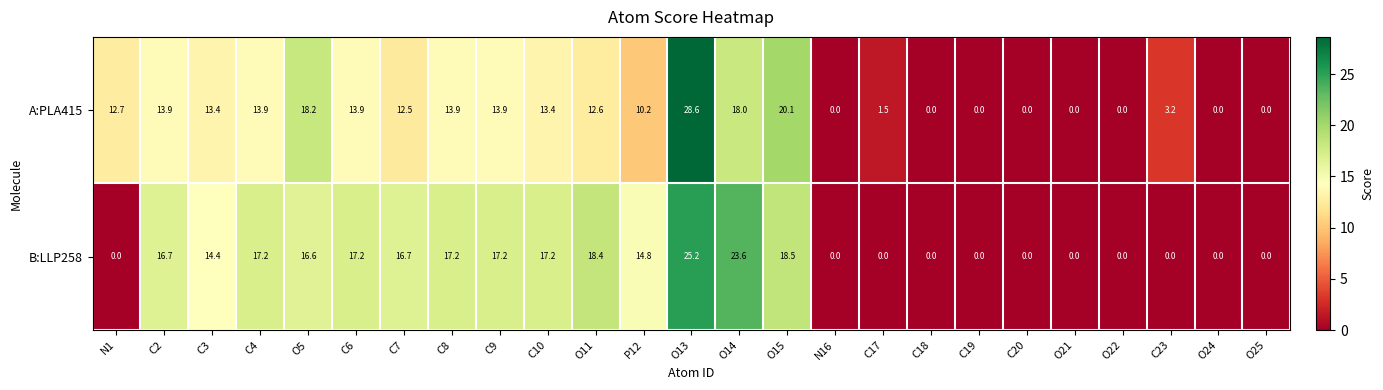

At C7, list the series in order from largest to smallest.

B:LLP258, A:PLA415